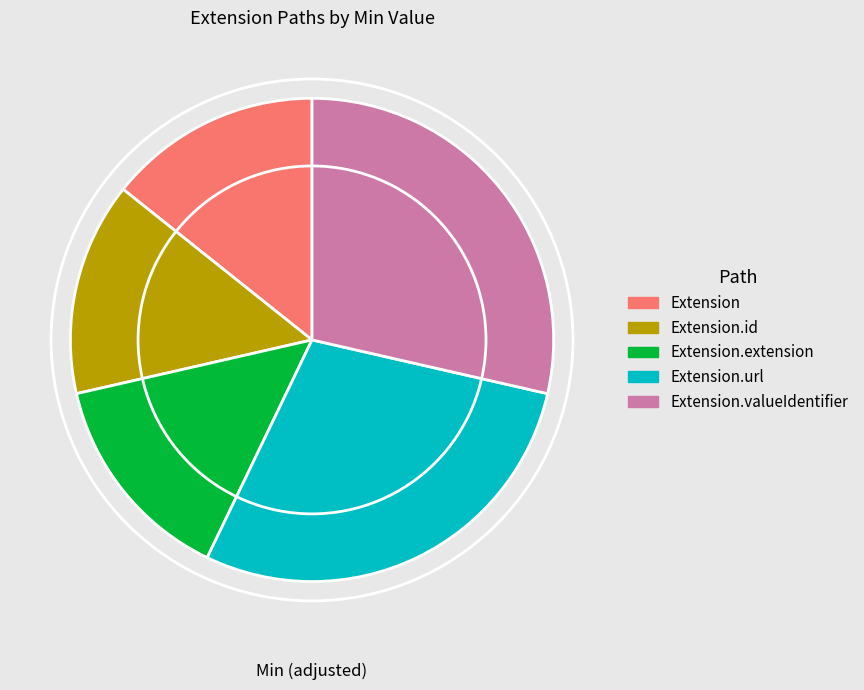

True or false: Extension.valueIdentifier accounts for 29% of the total.

True